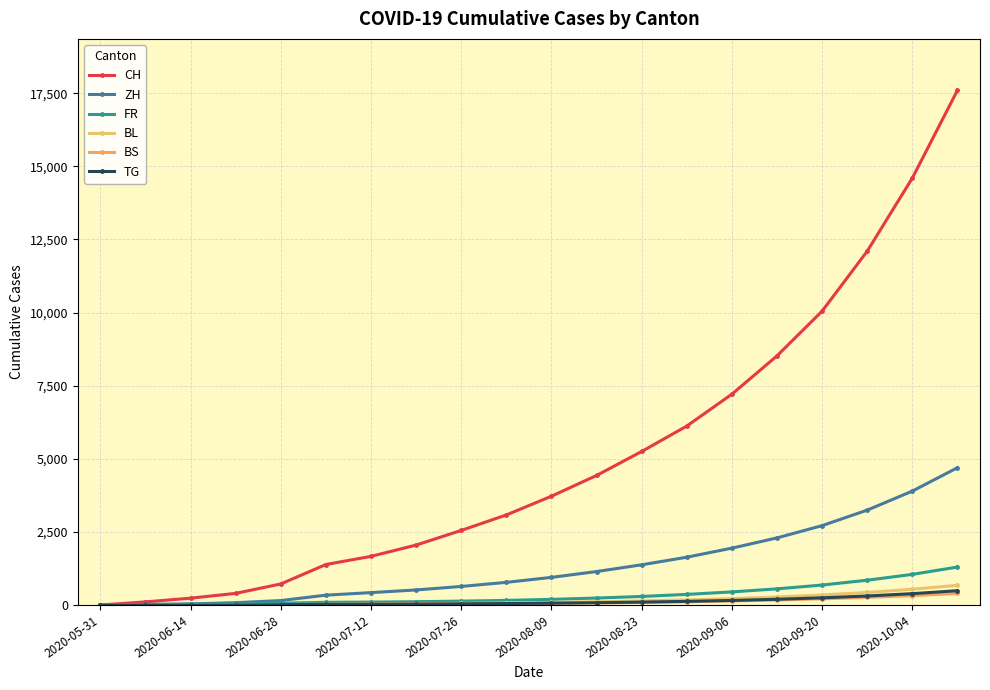

Rank the categories by ZH value from highest to lowest.

19, 18, 17, 16, 15, 14, 13, 12, 11, 10, 2020-10-04, 2020-09-20, 2020-09-06, 2020-08-23, 2020-08-09, 2020-07-26, 2020-07-12, 2020-06-28, 2020-06-14, 2020-05-31